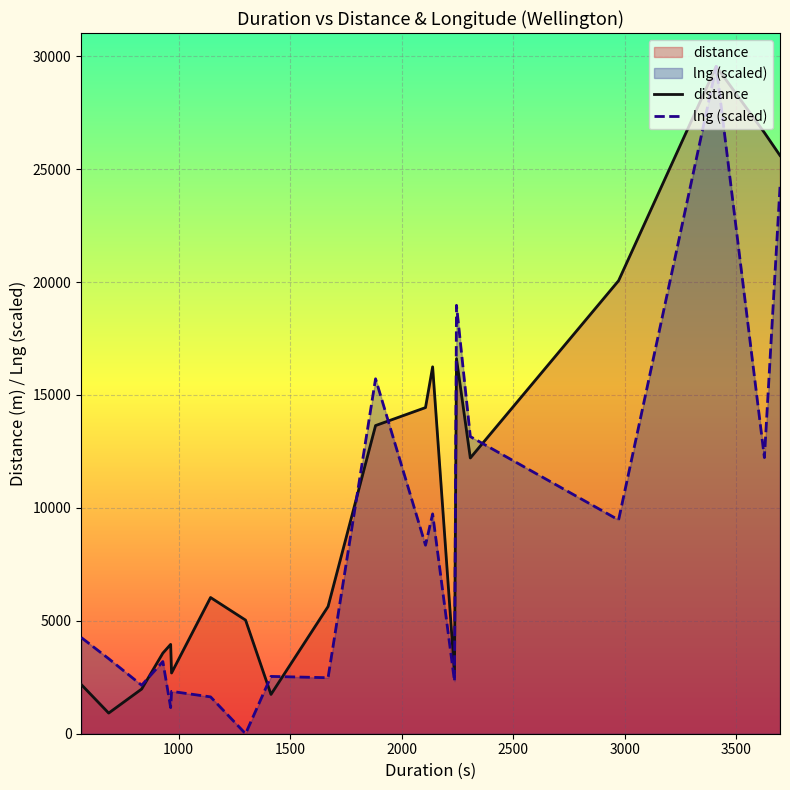

Rank the series by their average value, from highest to lowest.

distance, lng (scaled)